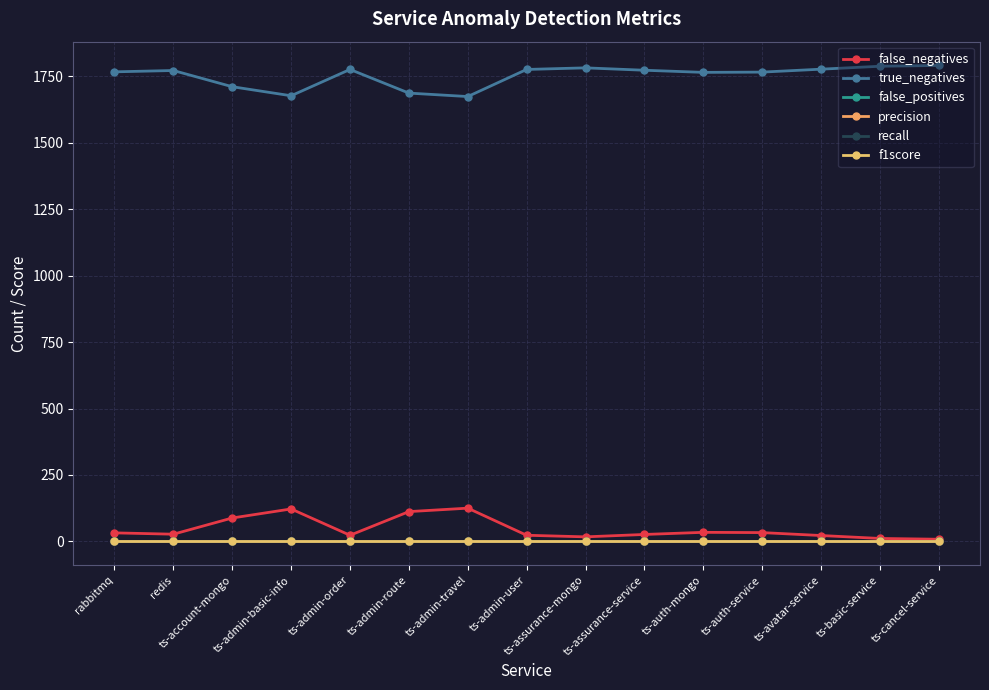

What is the highest value of the false_negatives series?

125